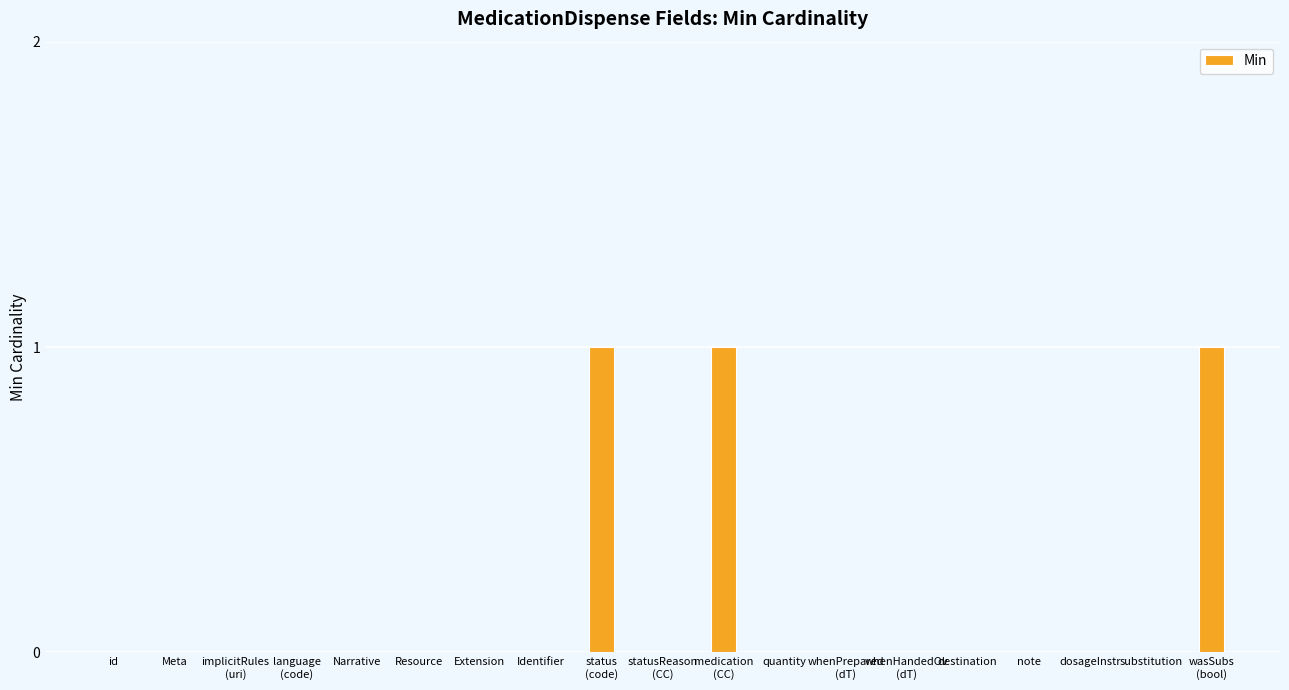

Reading left to right, extract all data points from this chart.

0	0	0	0	0	0	0	0	1	0	1	0	0	0	0	0	0	0	1